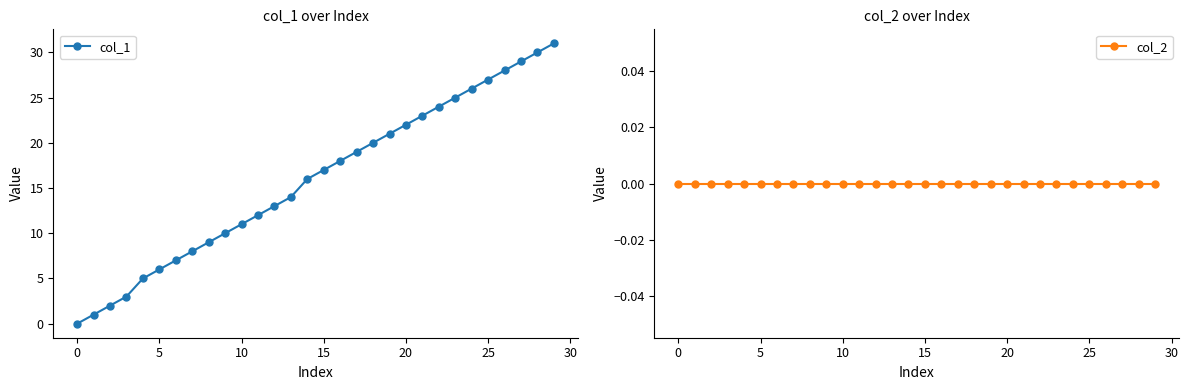

Does the chart have visible grid lines?

No